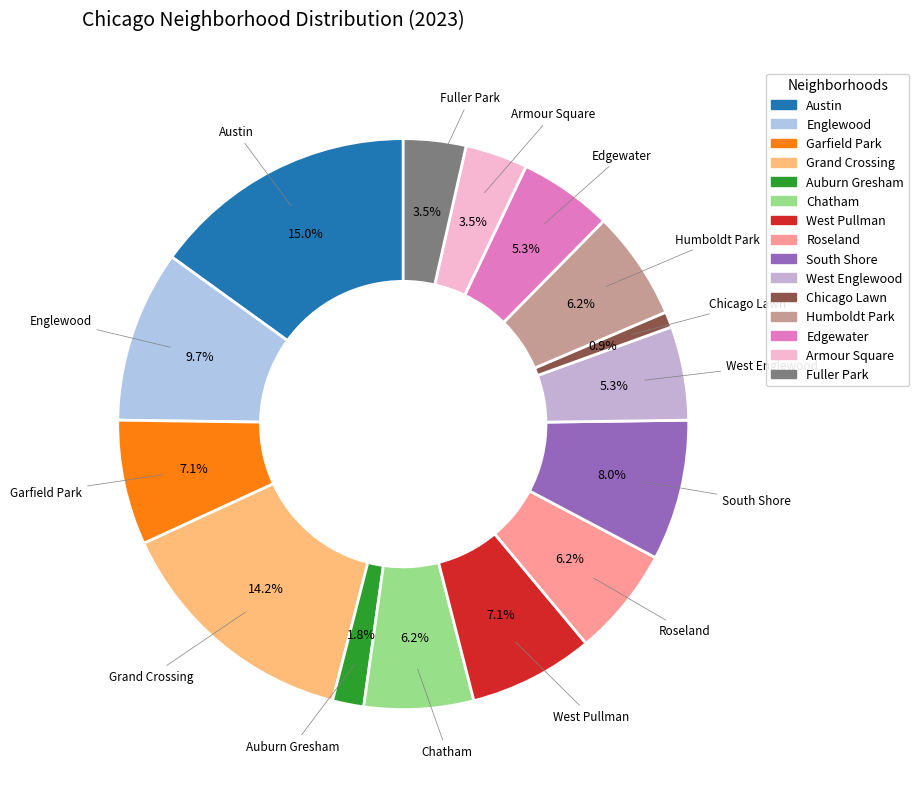

To the nearest percent, what percentage of the pie is West Englewood?

5%